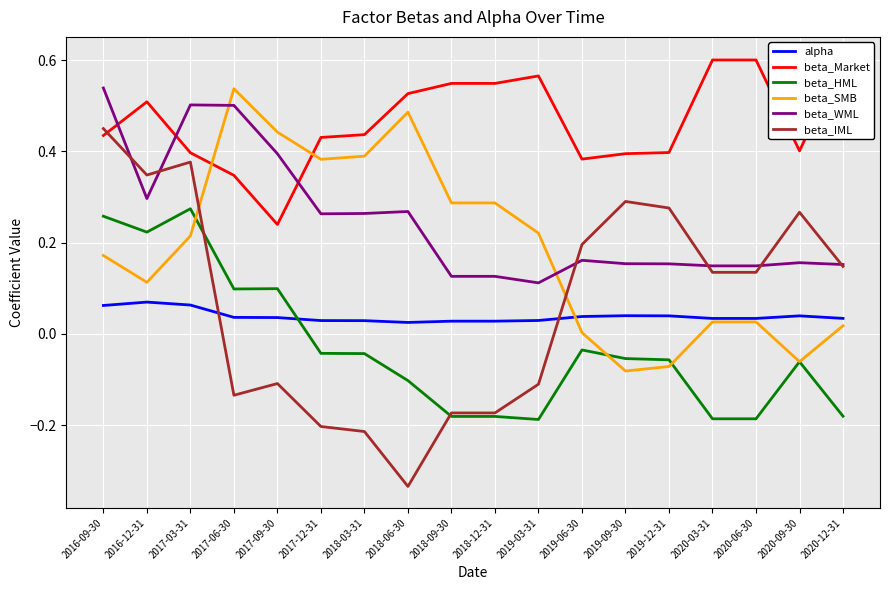

Between 2019-06-30 and 2020-03-31, which series saw the biggest shift?

beta_Market